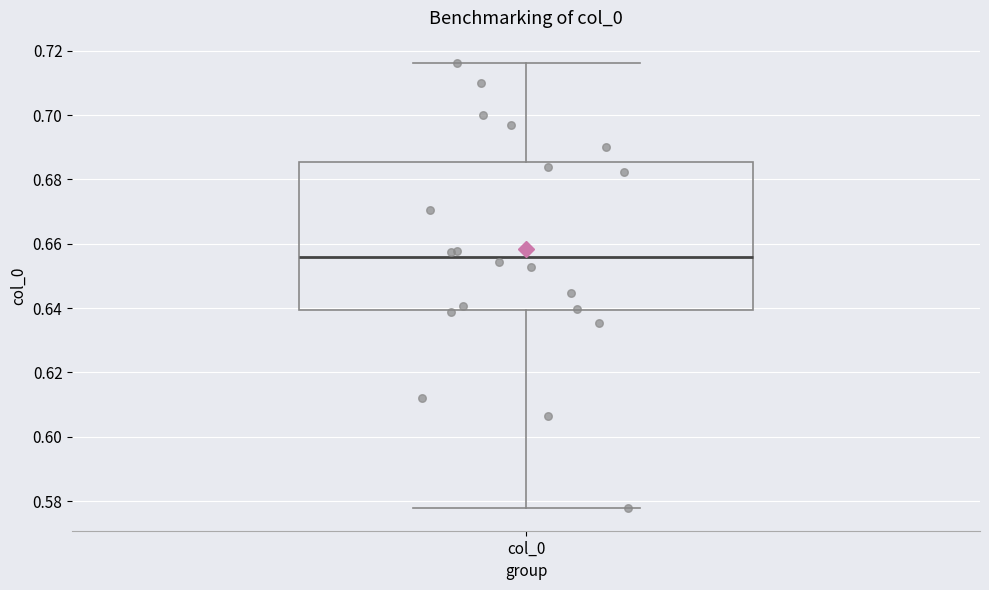

Read this box plot against the y-axis: the position of the median line, the range covered by the box, and the ends of both whiskers. The values are not printed on the chart, so give them approximately, as read against the axis.

median 0.656, box 0.640 to 0.686, whiskers 0.578 to 0.716